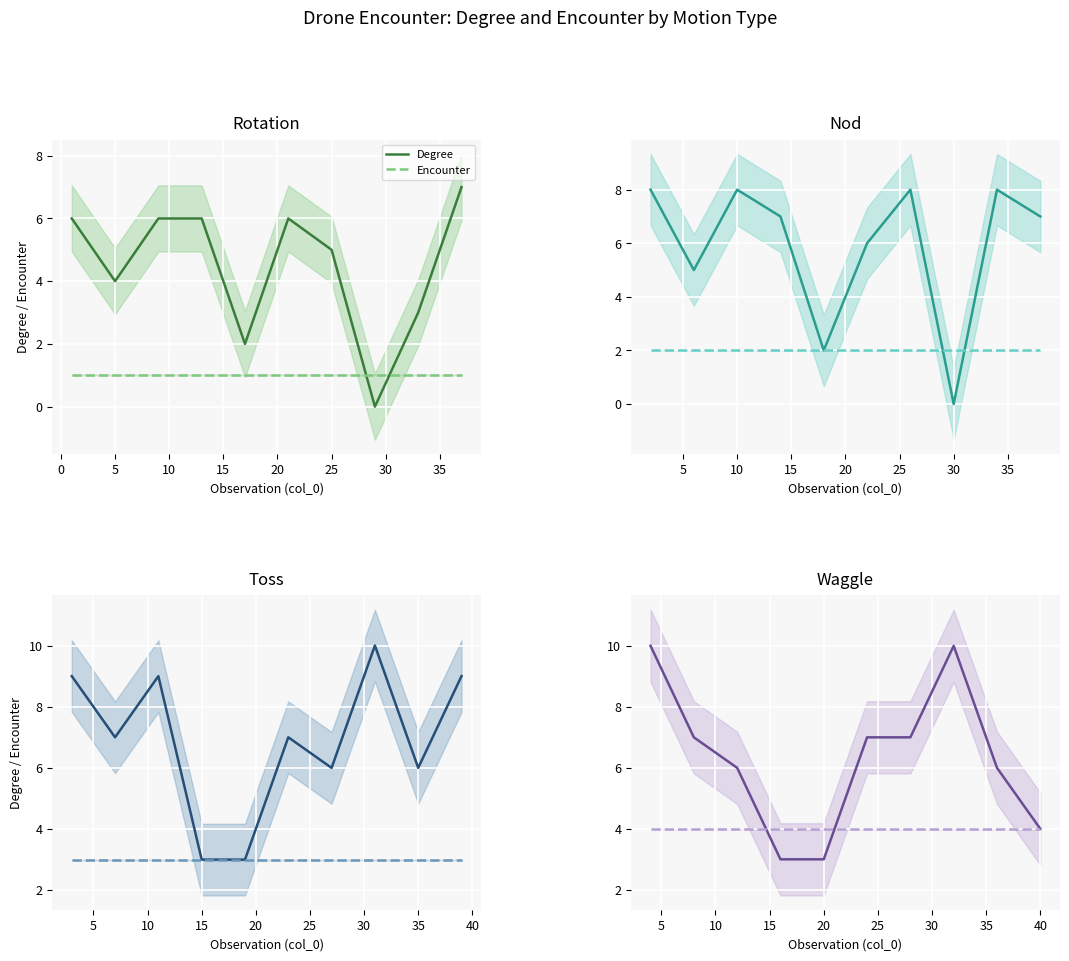

How many times do Encounter and Degree cross each other?

2